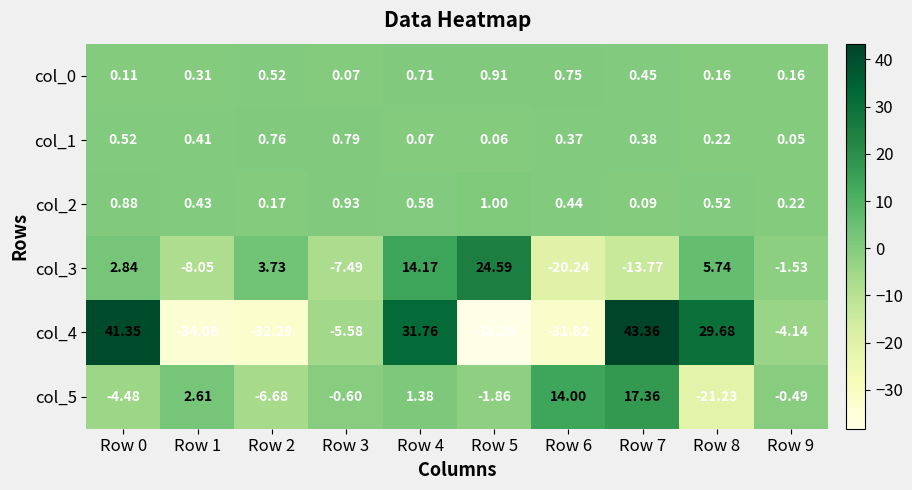

Which series has the largest range (max minus min)?

col_4